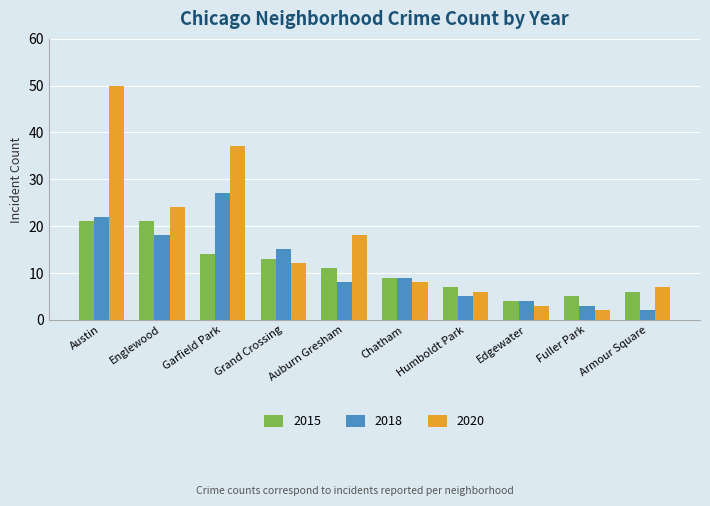

Which series has the largest range (max minus min)?

2020